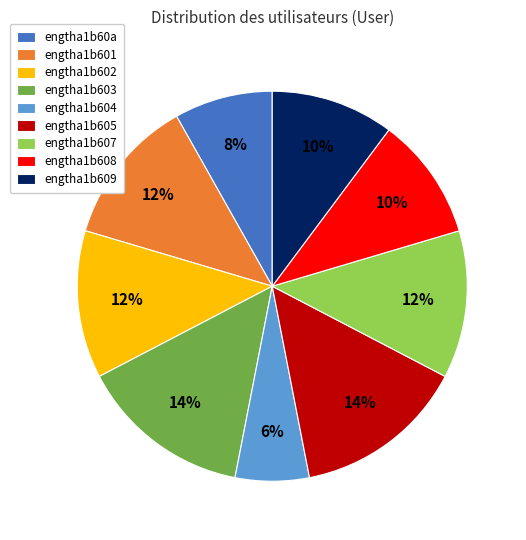

Is engtha1b608 the majority of the pie?

No